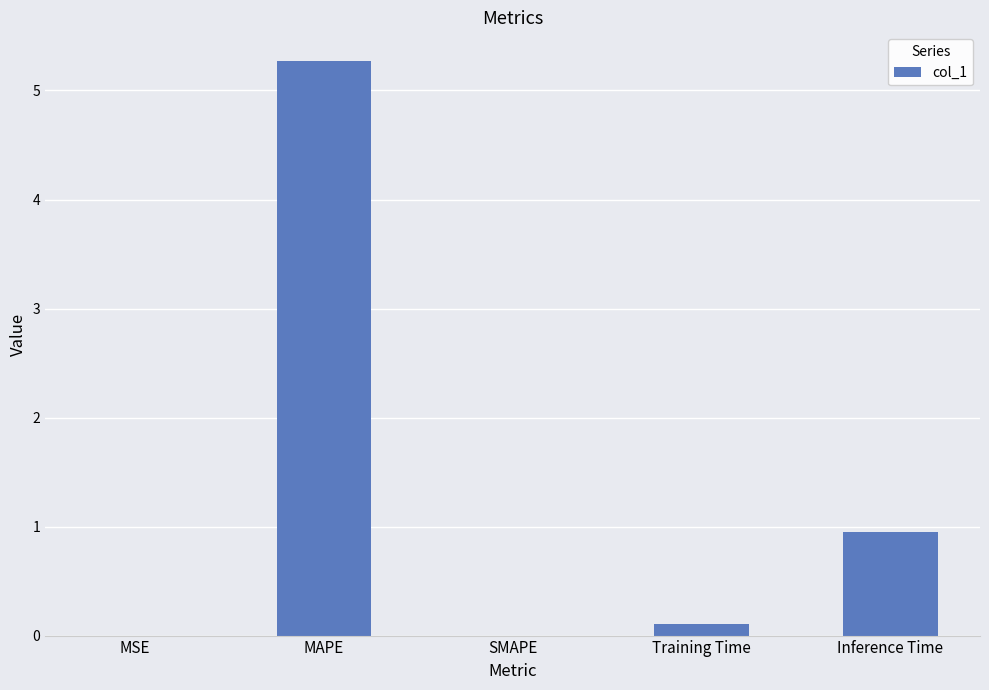

At which category does the chart reach its peak across all series?

MAPE